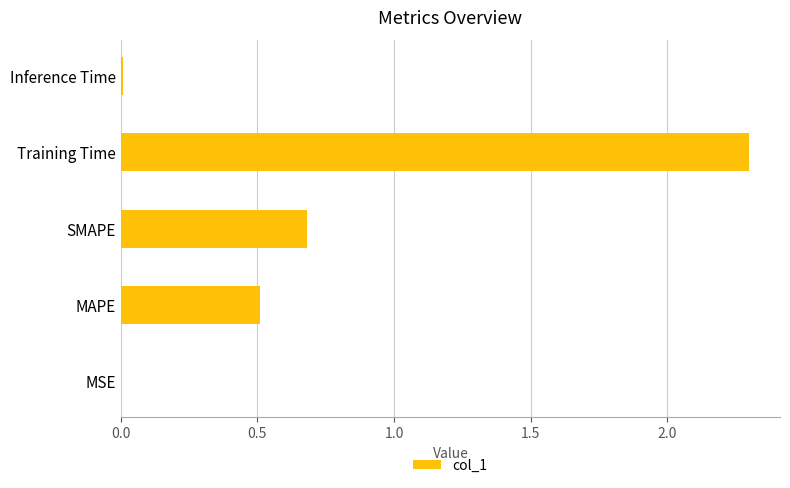

How many series are shown in this chart?

1